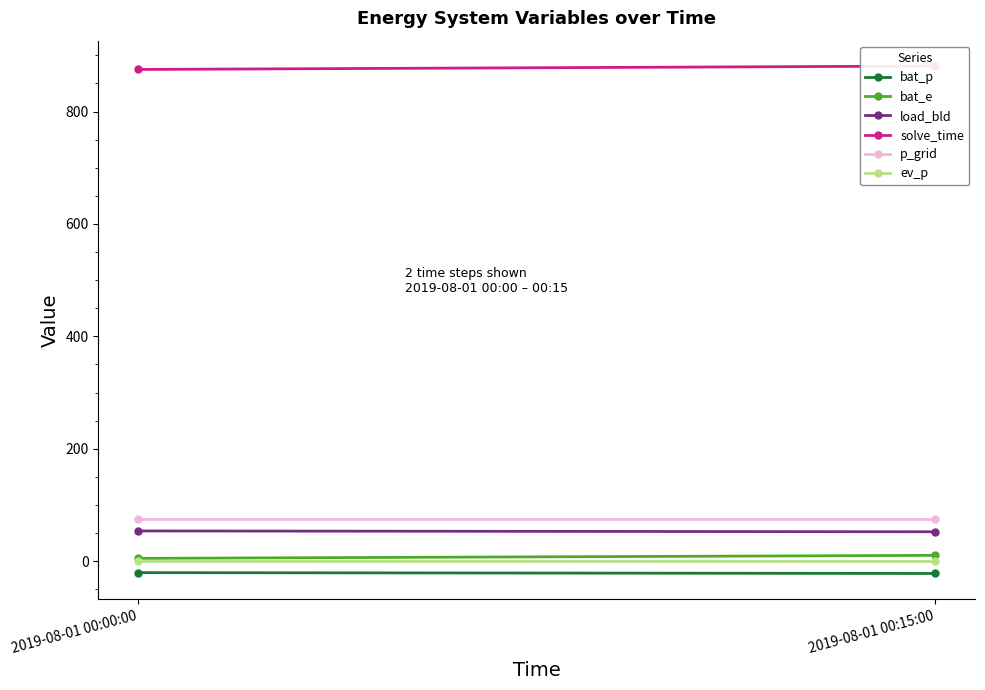

Where does the solve_time series first go above 880?

2019-08-01 00:15:00